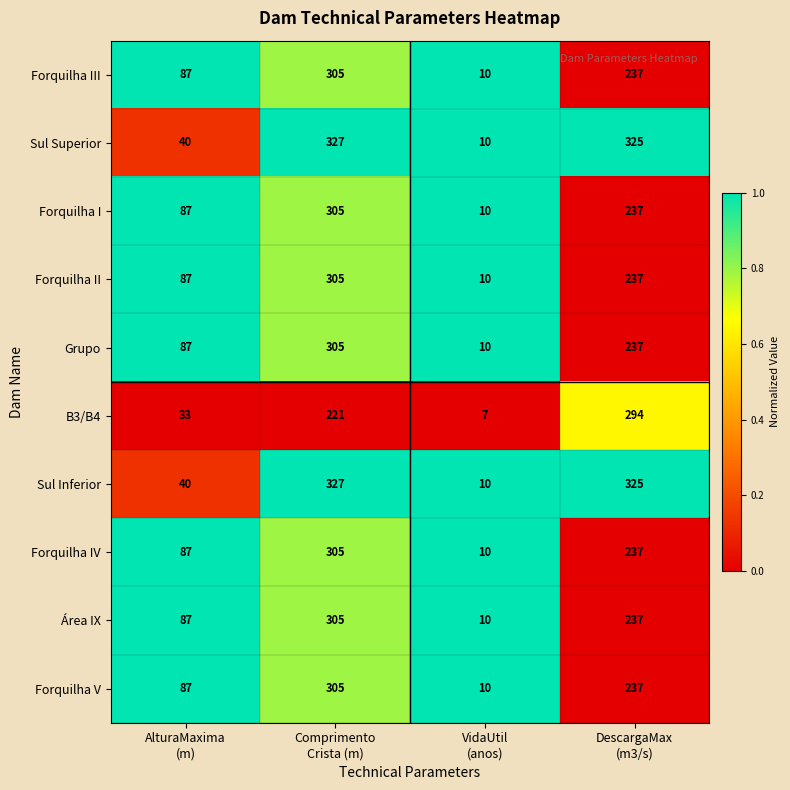

What is the average value of the B3/B4 series?

139